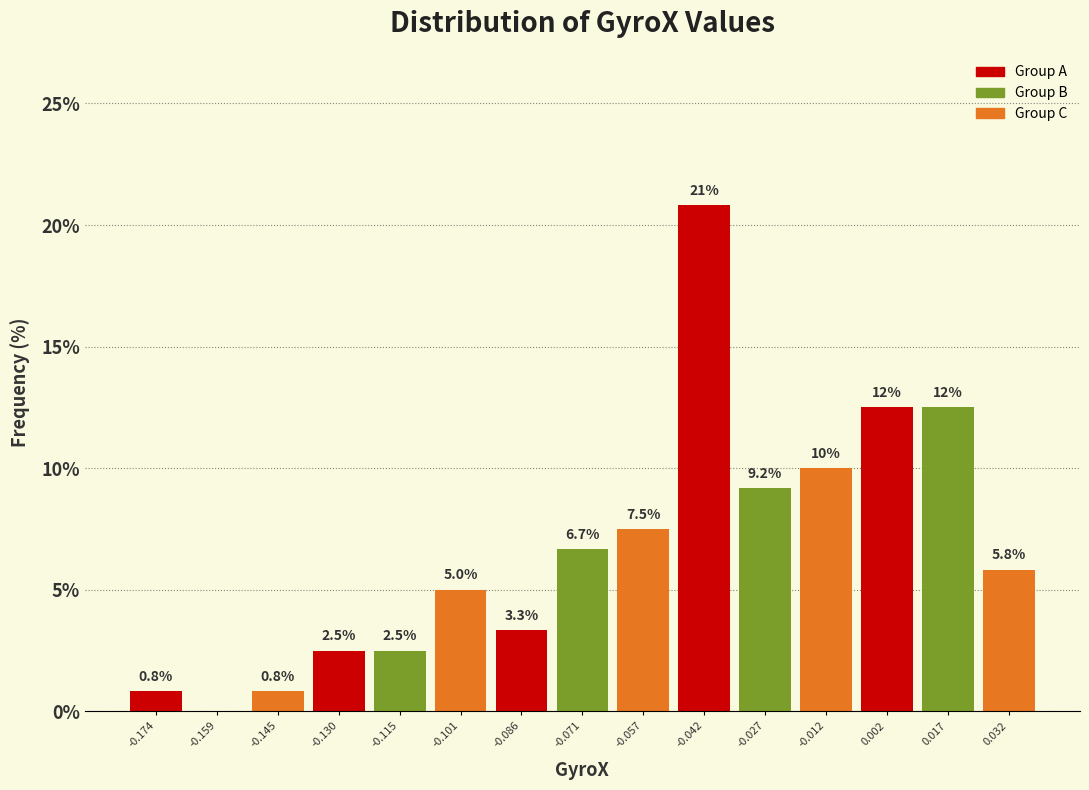

Over which range of the x-axis is the bar tallest?

-0.050 to -0.034